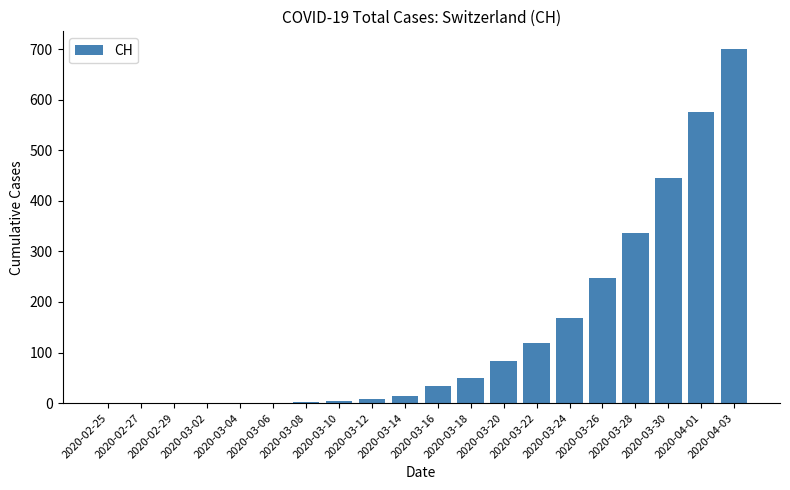

What is the sum of all values?

2788